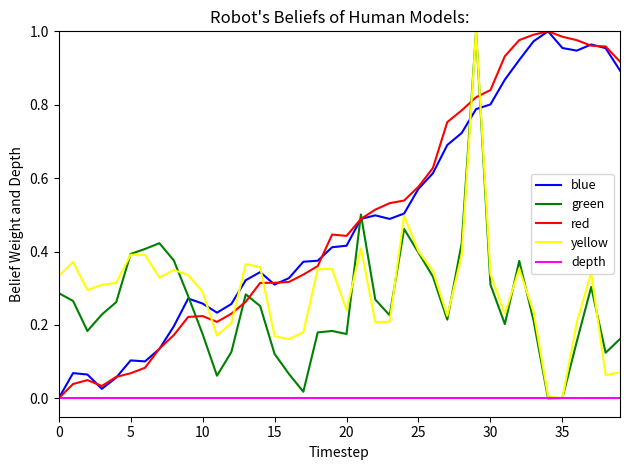

In yellow, how many points are higher than both neighbors (excluding endpoints)?

9